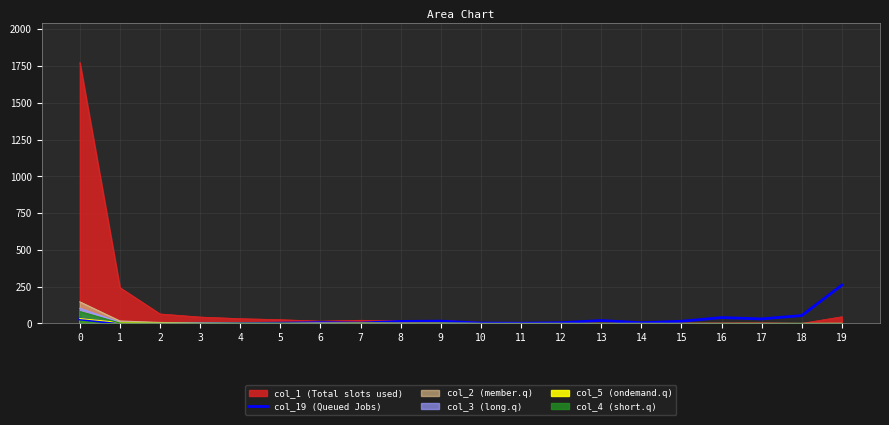

Which label corresponds to the largest value in the chart?

19